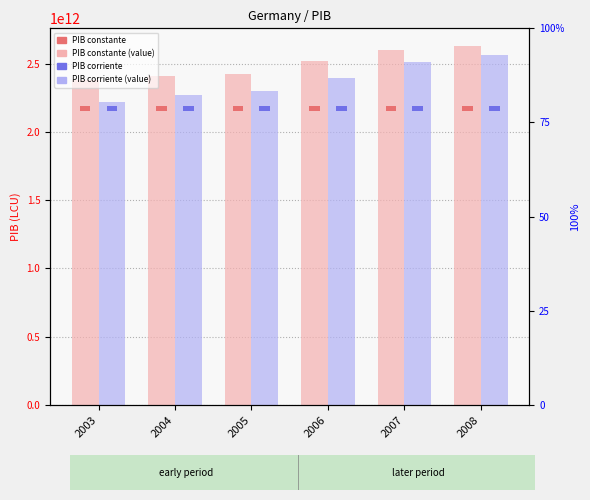

Which has a higher value, 2003 or 2005?

2005